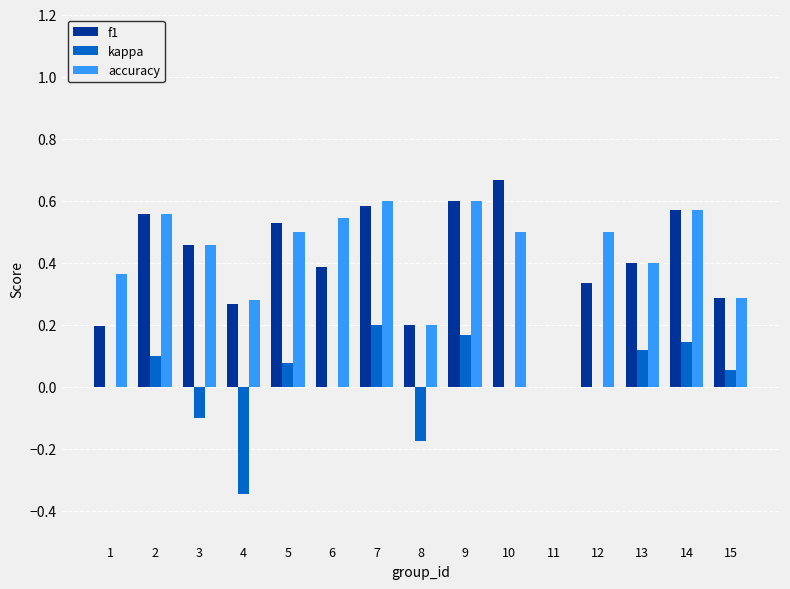

Which series has the widest spread of values?

f1